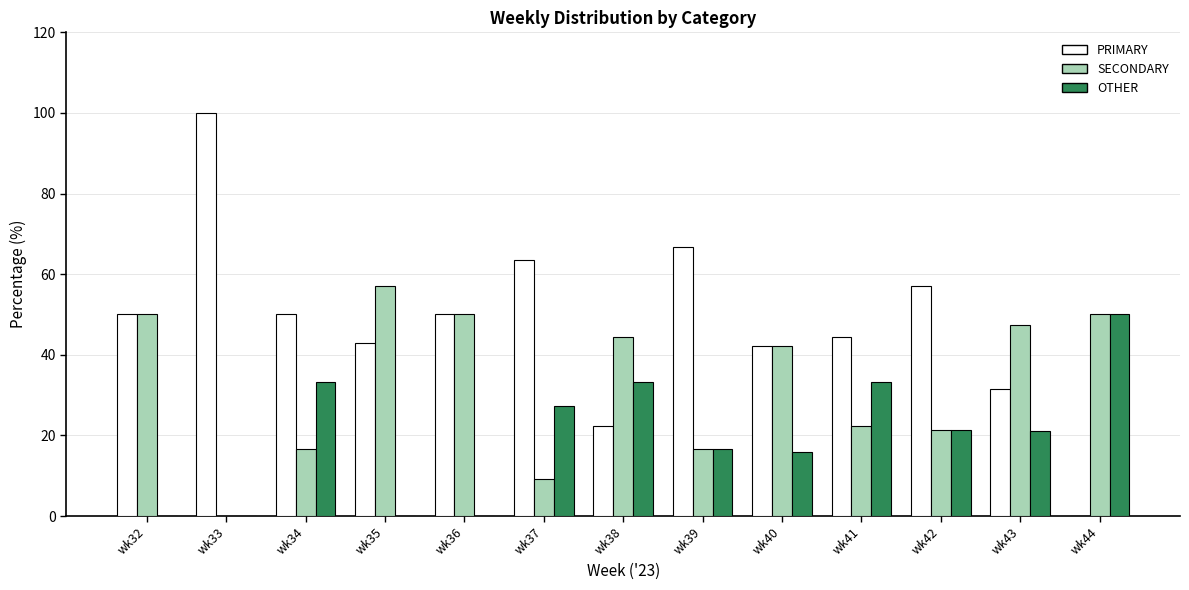

Which series has the widest spread of values?

PRIMARY